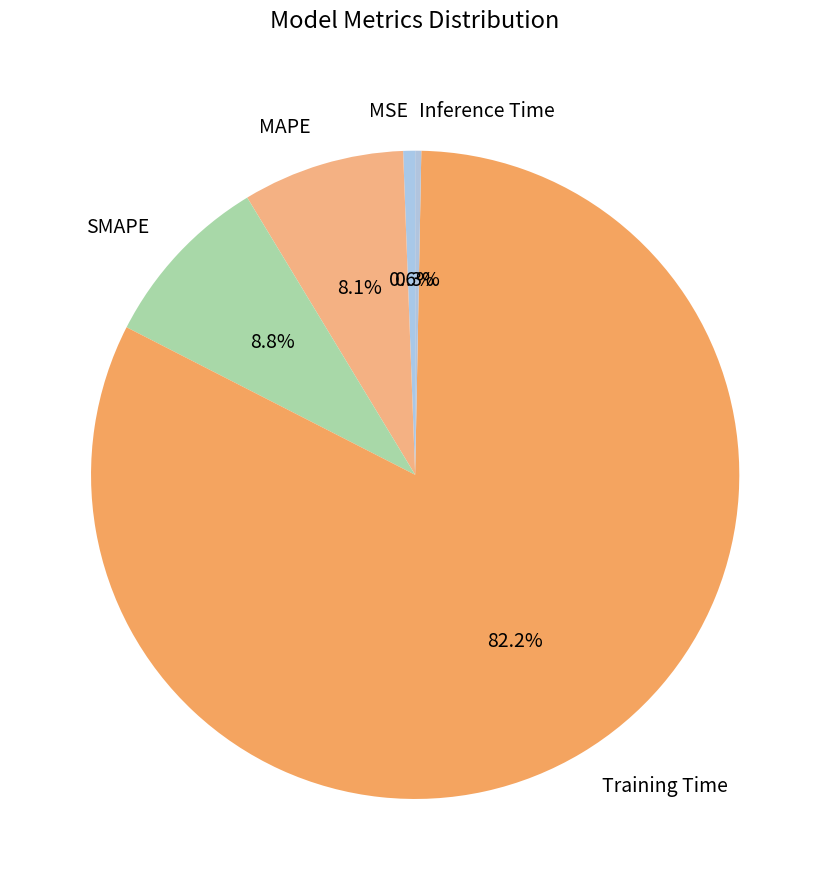

Does SMAPE account for over 50% of the chart?

No